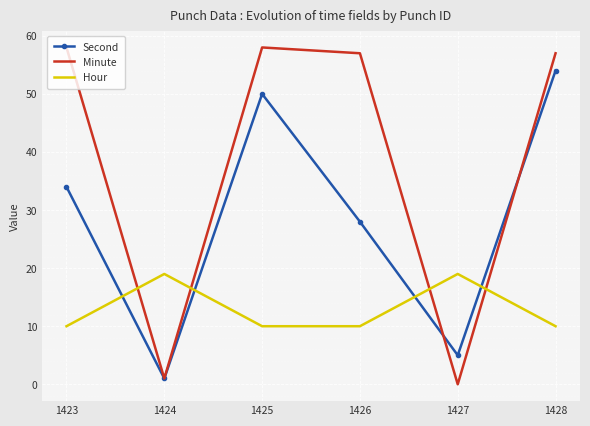

Reading left to right, what are all the values shown in this chart?

Second: 1423=34	1424=1	1425=50	1426=28	1427=5	1428=54
Minute: 1423=58	1424=1	1425=58	1426=57	1427=0	1428=57
Hour: 1423=10	1424=19	1425=10	1426=10	1427=19	1428=10